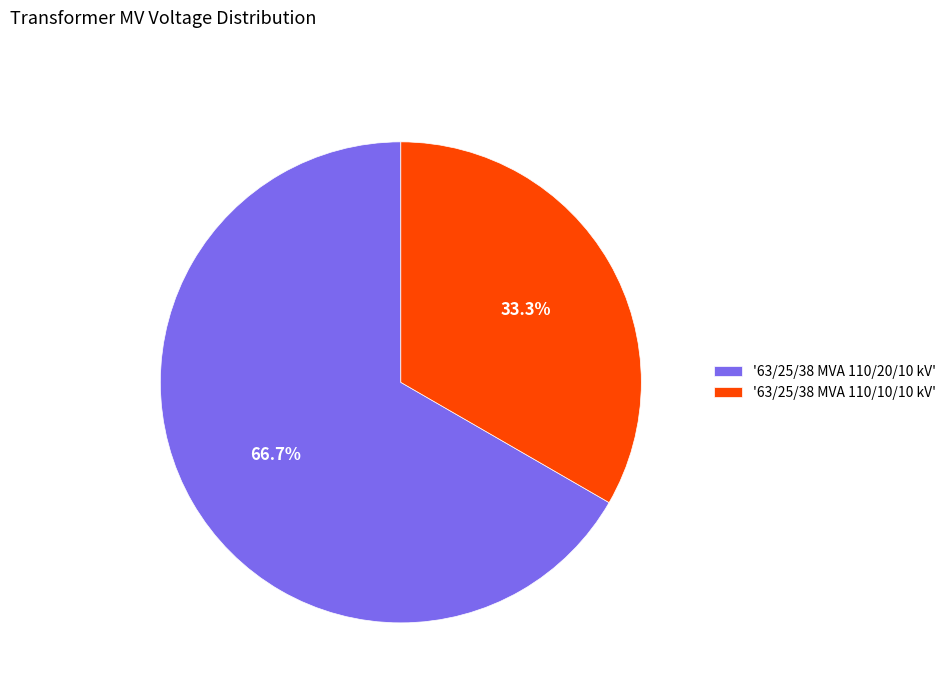

Rank the categories by value from highest to lowest.

'63/25/38 MVA 110/20/10 kV', '63/25/38 MVA 110/10/10 kV'